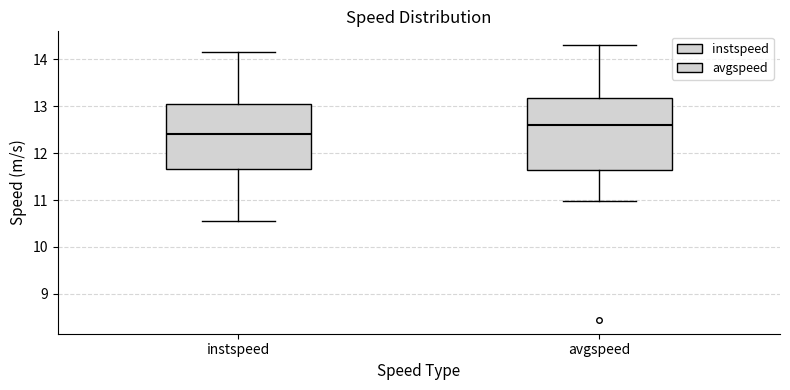

Reading left to right, read every box against the y-axis: the position of its median line, the range the box covers, and the ends of its whiskers. The values are not printed on the chart, so give them approximately, as read against the axis.

instspeed: median 12.4, box 11.7 to 13.0, whiskers 10.5 to 14.2
avgspeed: median 12.6, box 11.6 to 13.2, whiskers 11.0 to 14.3